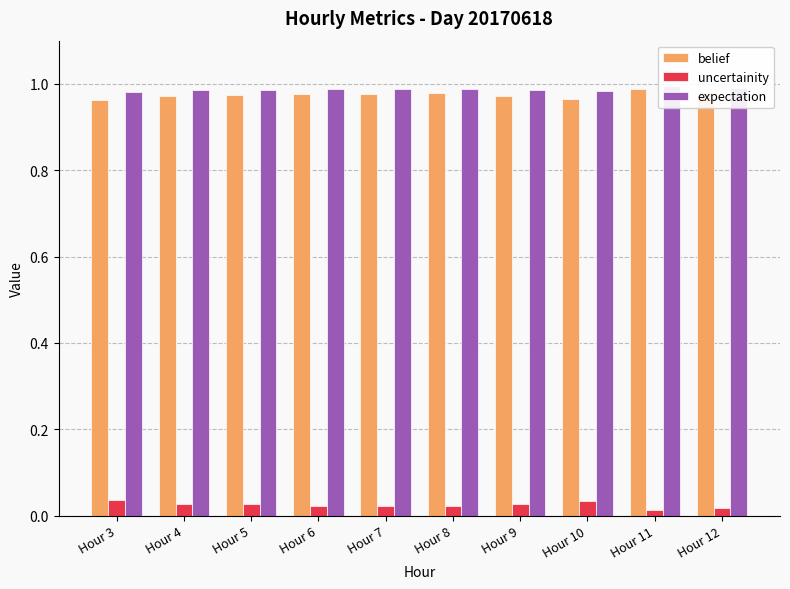

What are all the series names shown in the legend?

belief, uncertainity, expectation